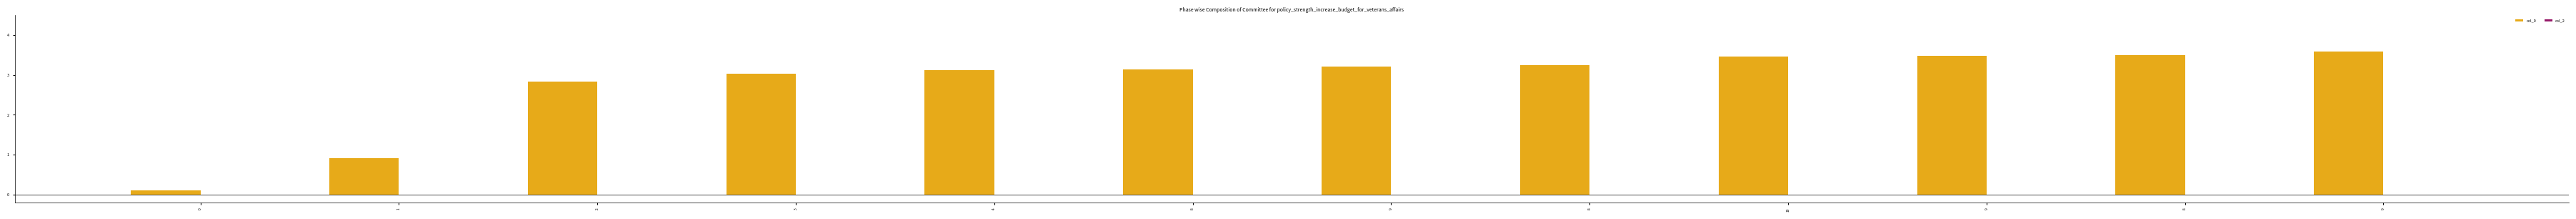

Are the bars horizontal?

No